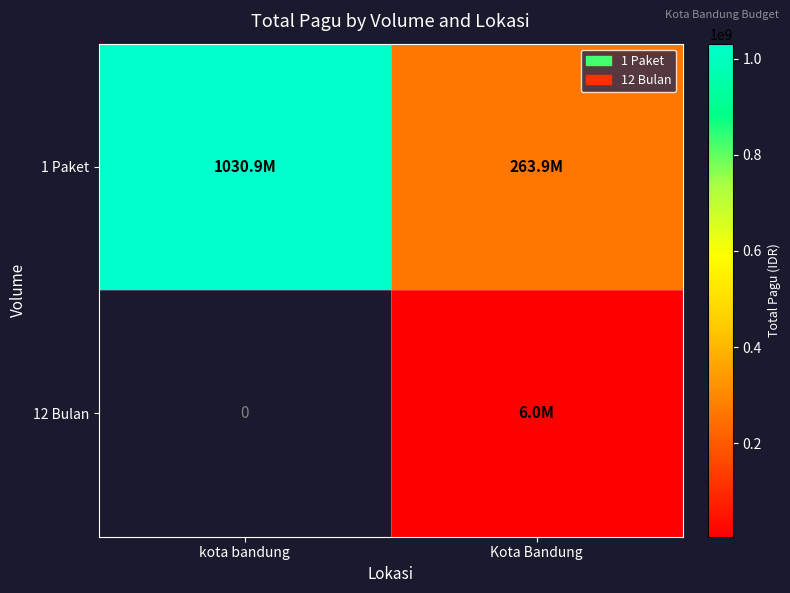

Between Kota Bandung and kota bandung, which is larger?

kota bandung